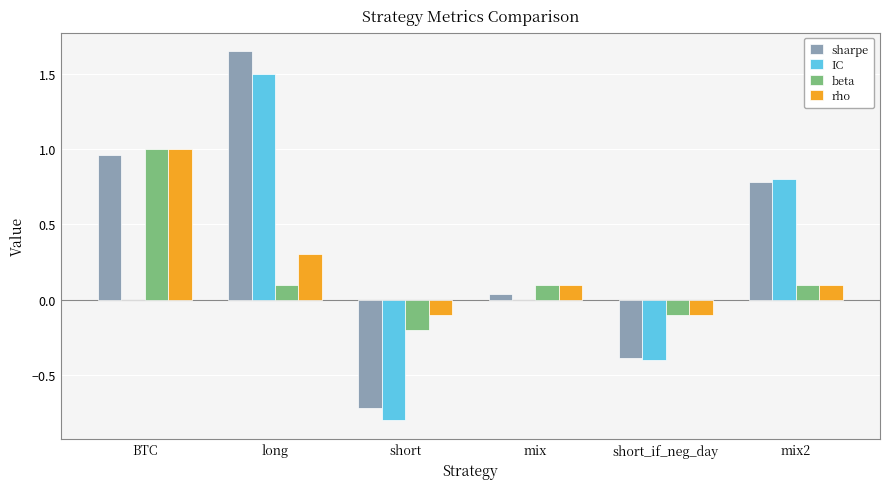

The sharpe series shows -0.2 at short. True or false?

False